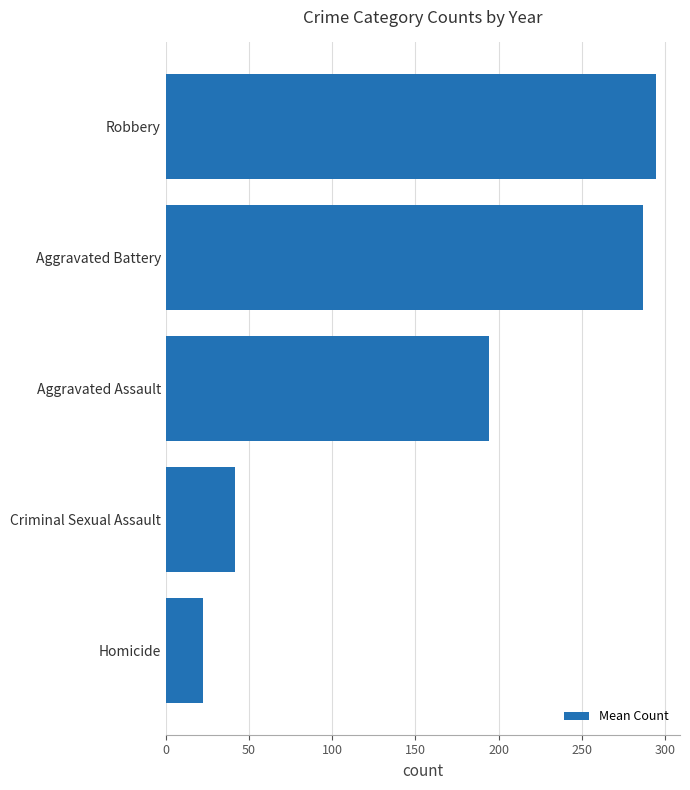

Are the bars horizontal?

Yes